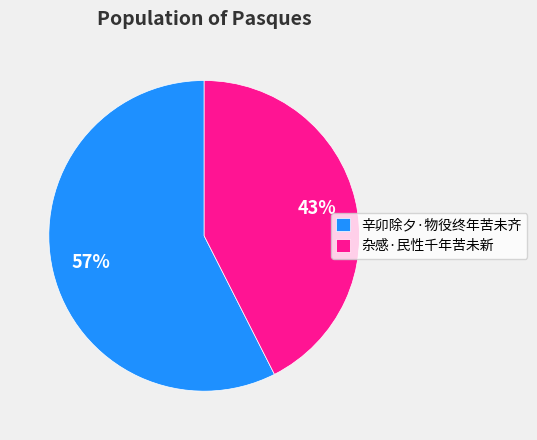

Which slice represents more than half of the pie?

辛卯除夕·物役终年苦未齐